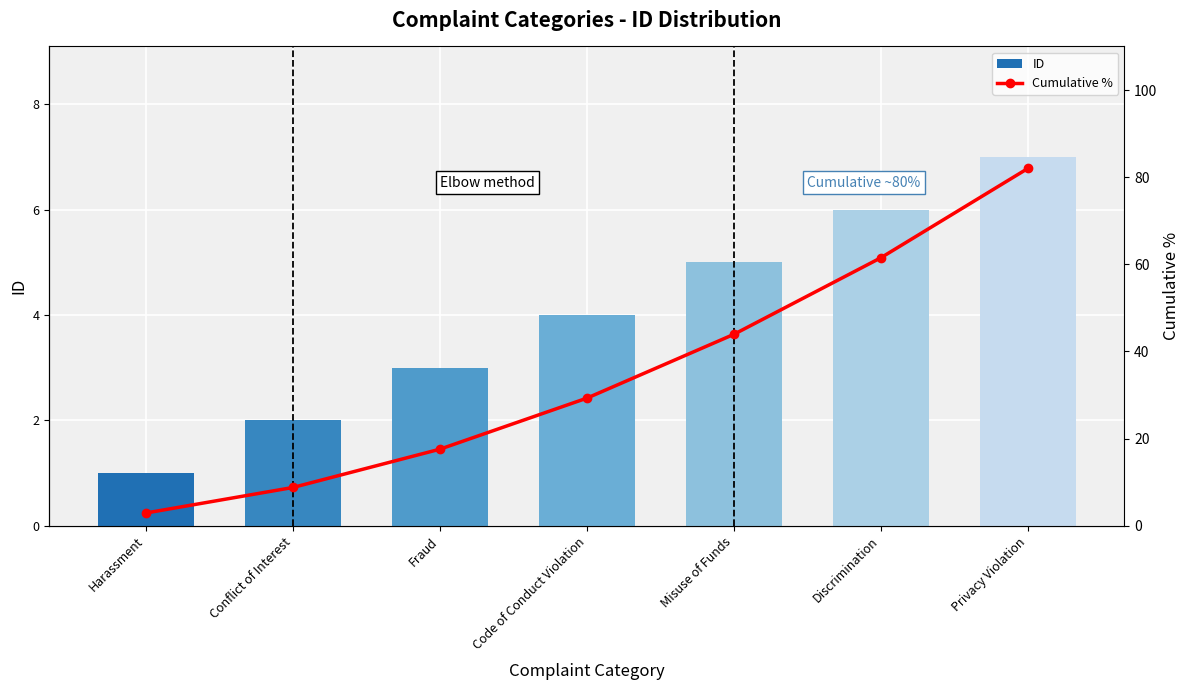

List the series in order of their overall mean, lowest first.

ID, Cumulative %